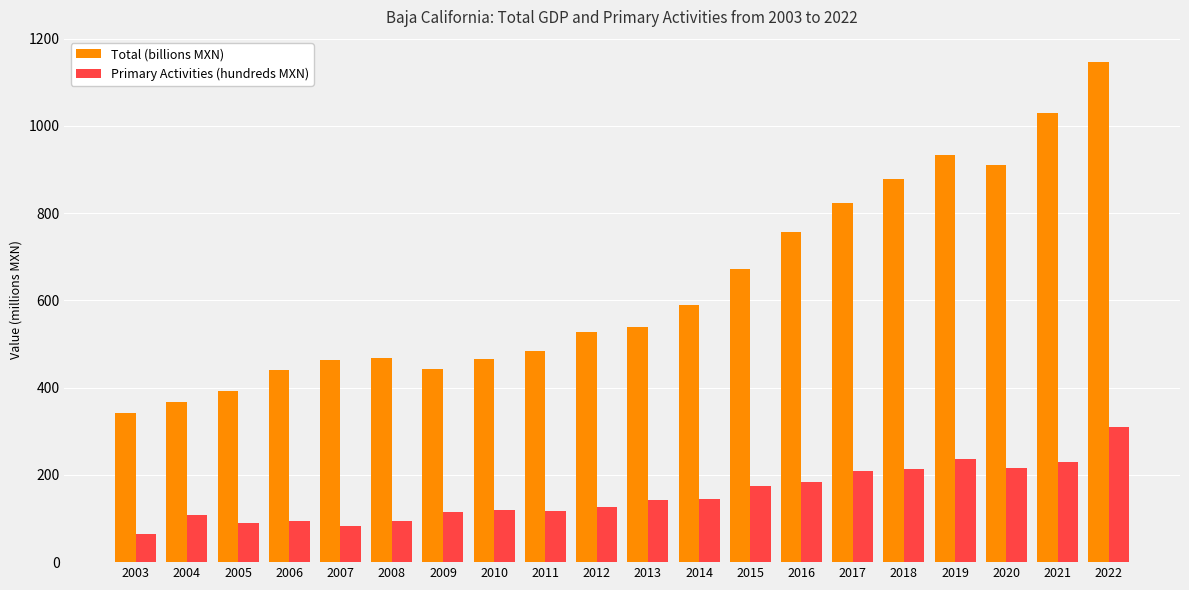

What is the greatest value displayed?

1146.7